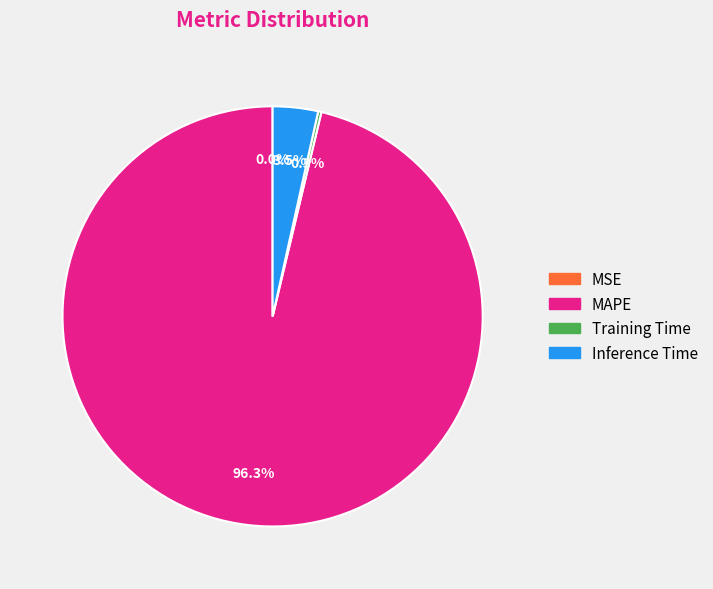

Is there any slice that represents more than half of the pie?

Yes